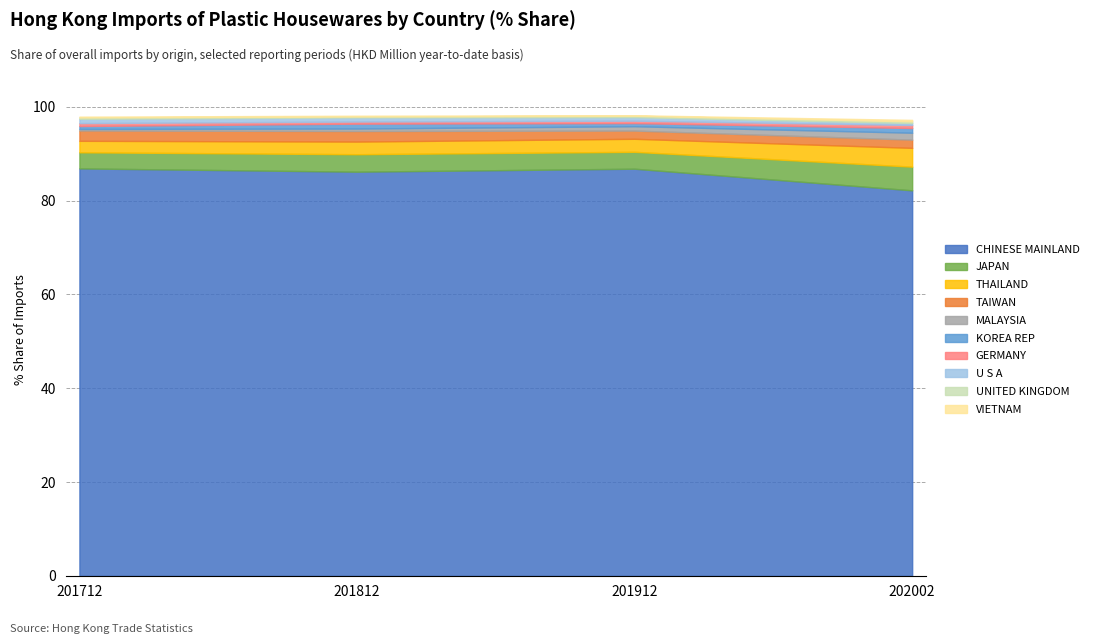

Where do 201812 % Share and 202002 % Share first cross each other?

CHINESE MAINLAND and JAPAN